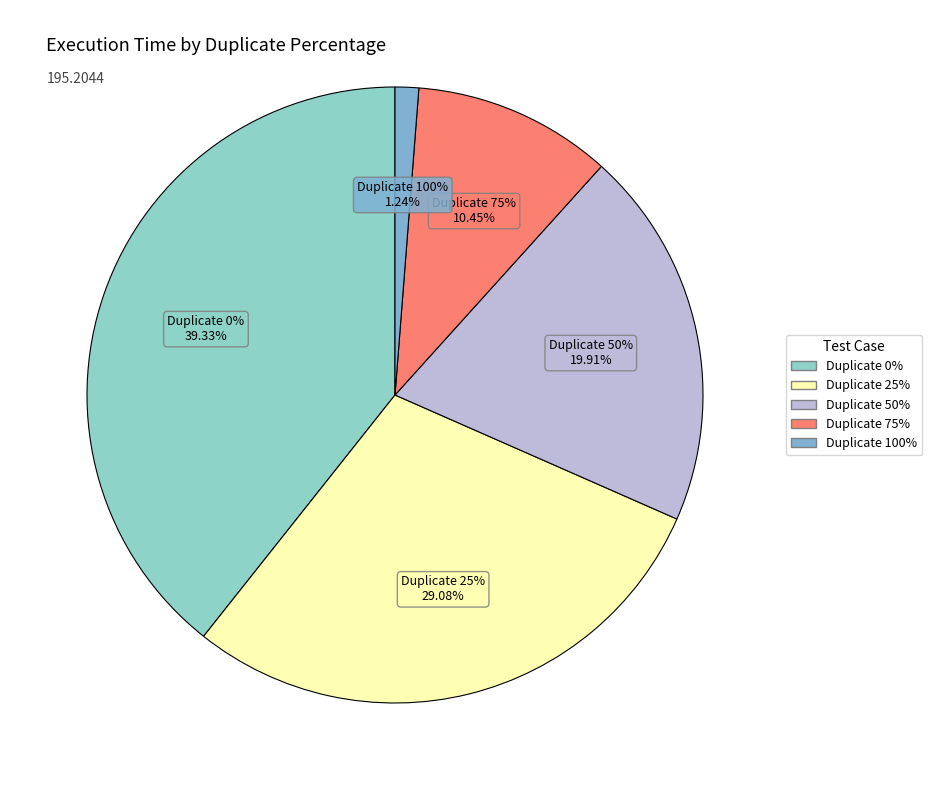

Which category has the biggest portion of the pie?

Duplicate 0%